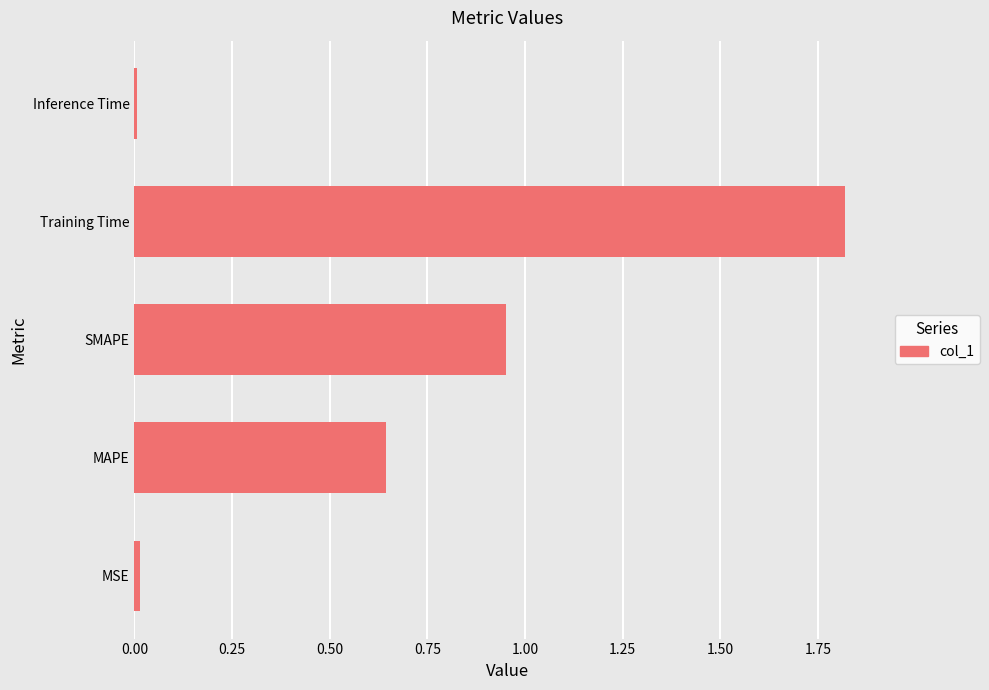

What is the change in value from SMAPE to Training Time?

+0.9